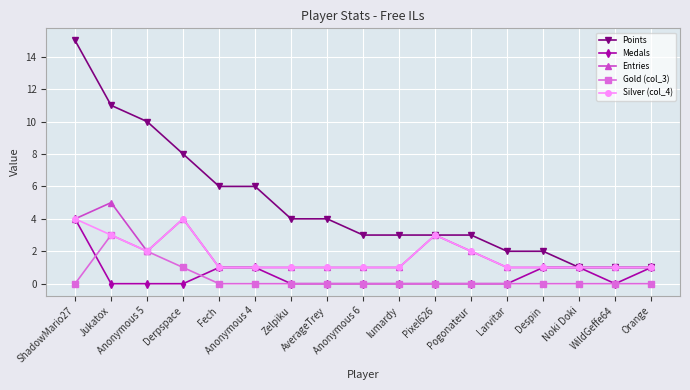

What is the maximum value for Entries?

5